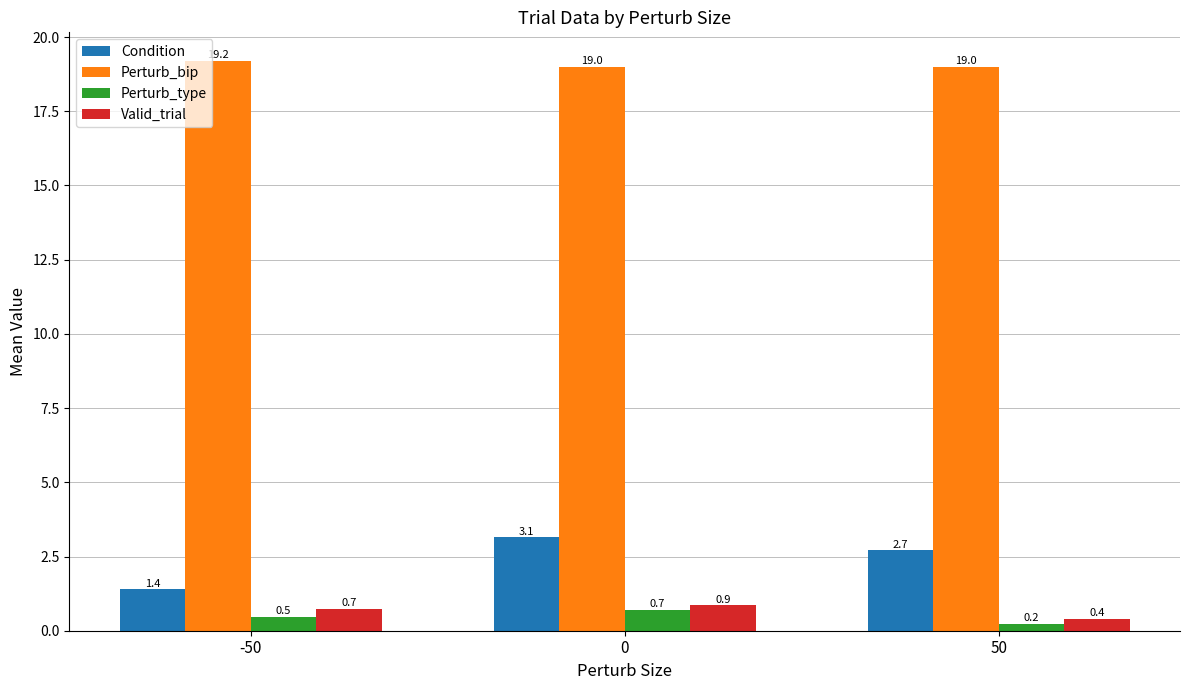

At which label does Valid_trial reach its minimum?

50